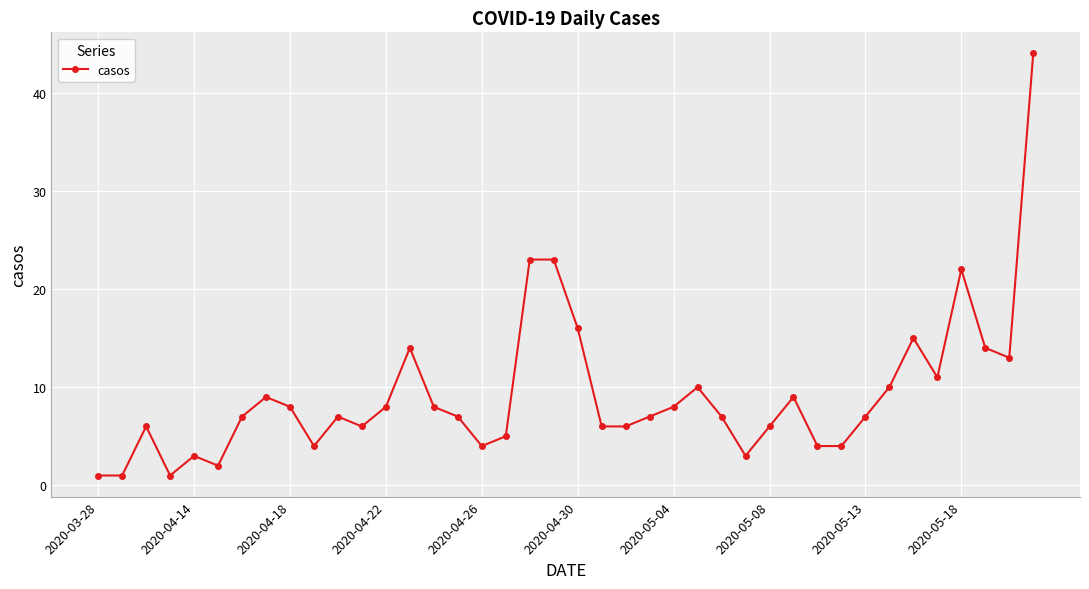

What is the average value?

9